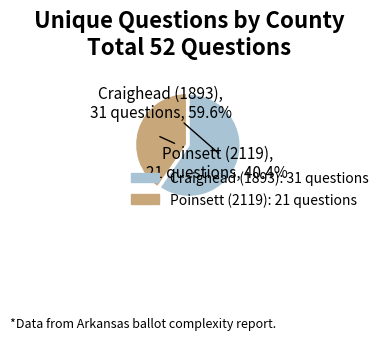

Which category accounts for the majority?

Craighead (1893)